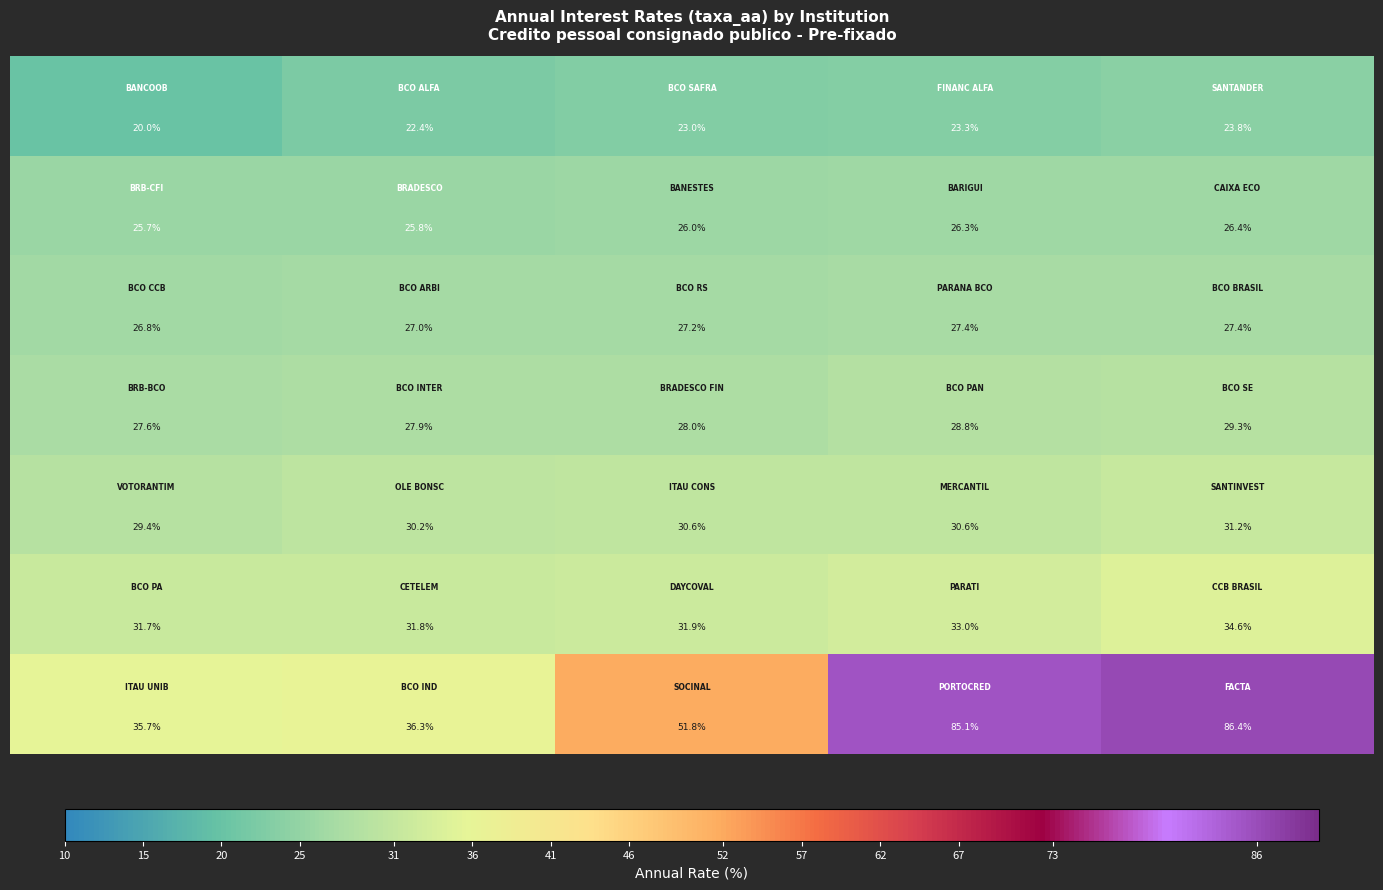

What is the maximum value shown in the chart?

86.4